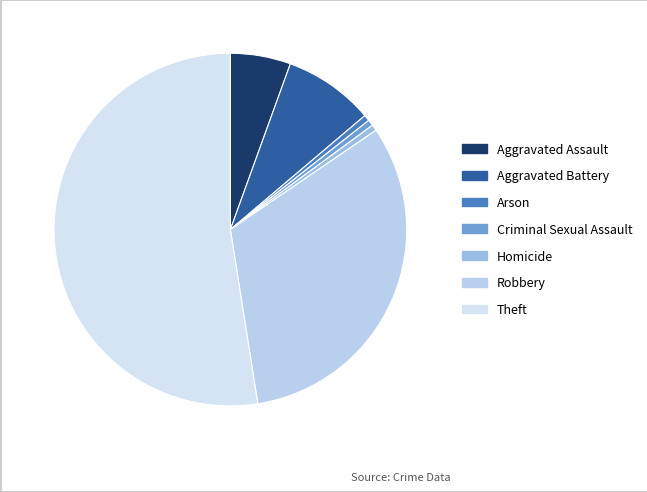

What is the majority slice?

Theft